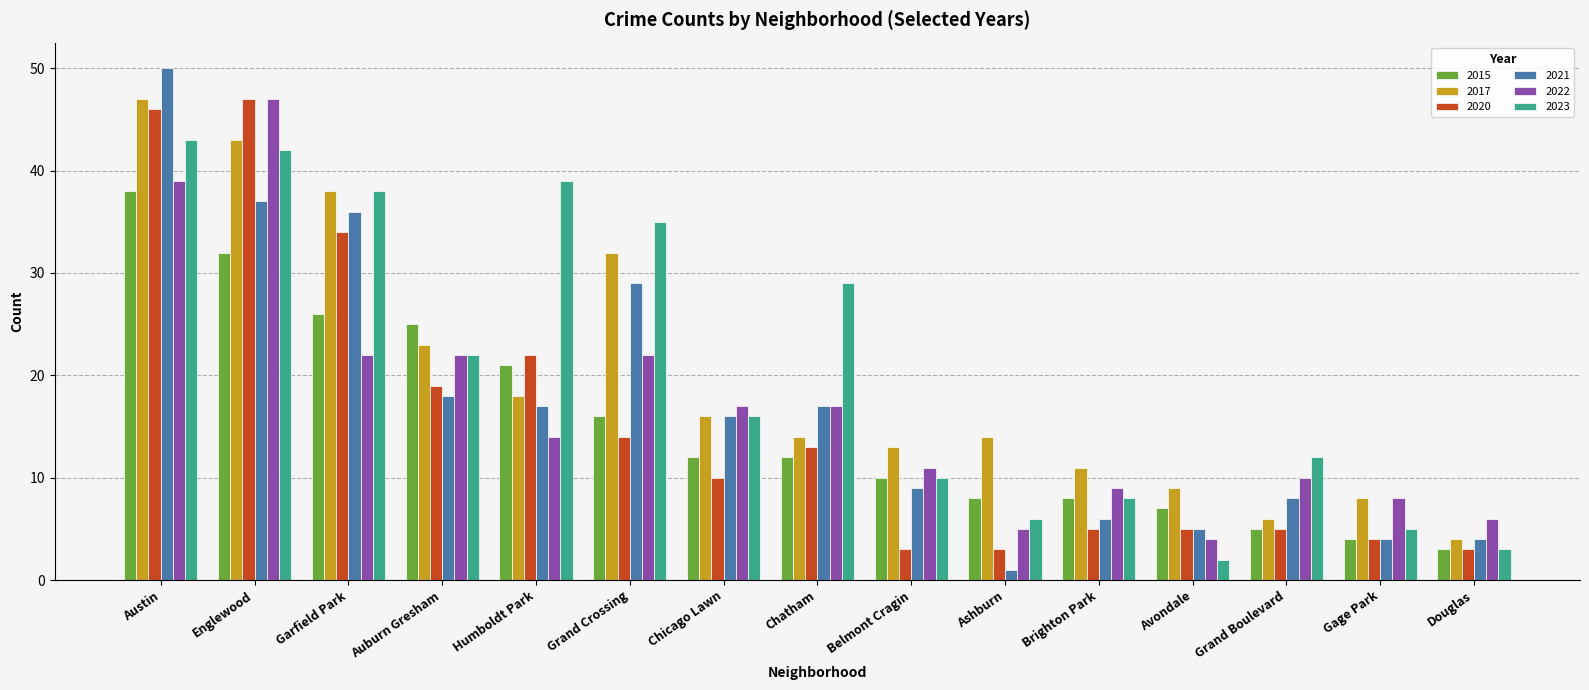

What is the minimum value for 2015?

3